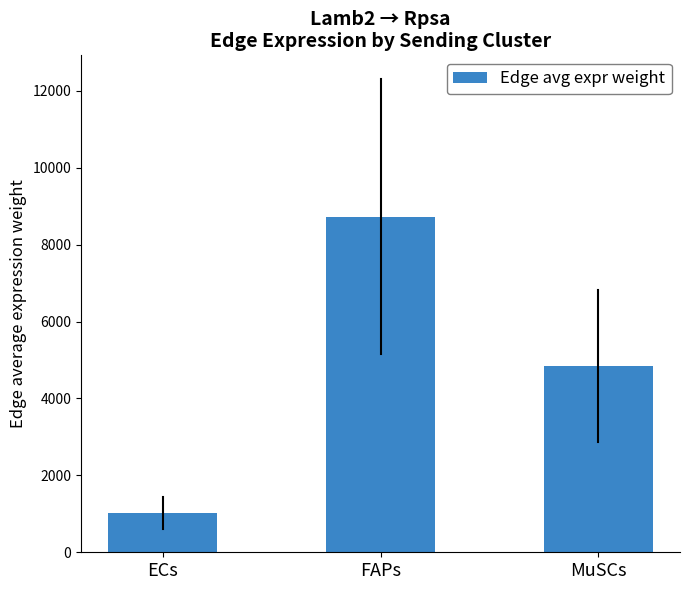

Is it true that the value at MuSCs is 4837.3?

True